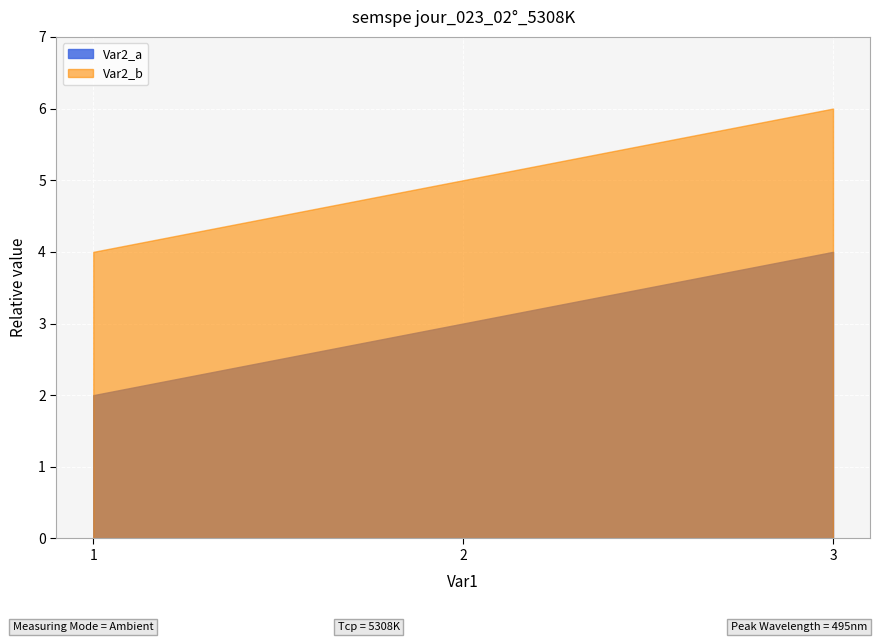

Is the value of Var2_a at 2 greater than the value of Var2_b at 2?

No